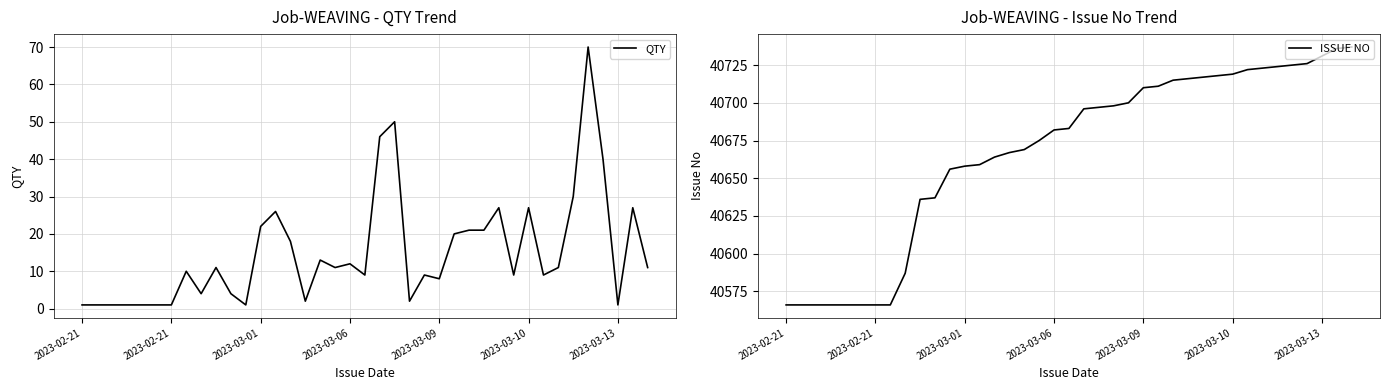

What are all the series names shown in the legend?

QTY, ISSUE NO